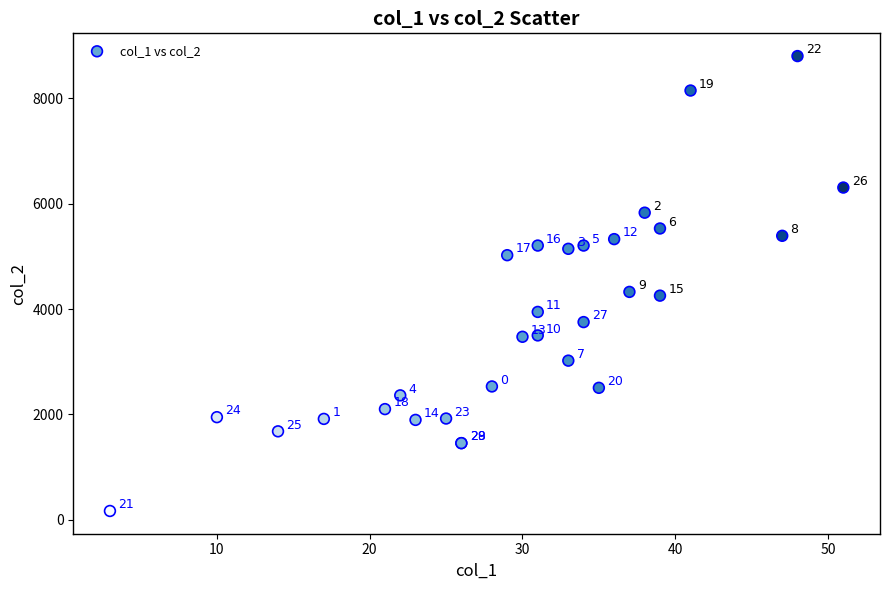

What Y value in the scatter plot is closest to 4486?

4327